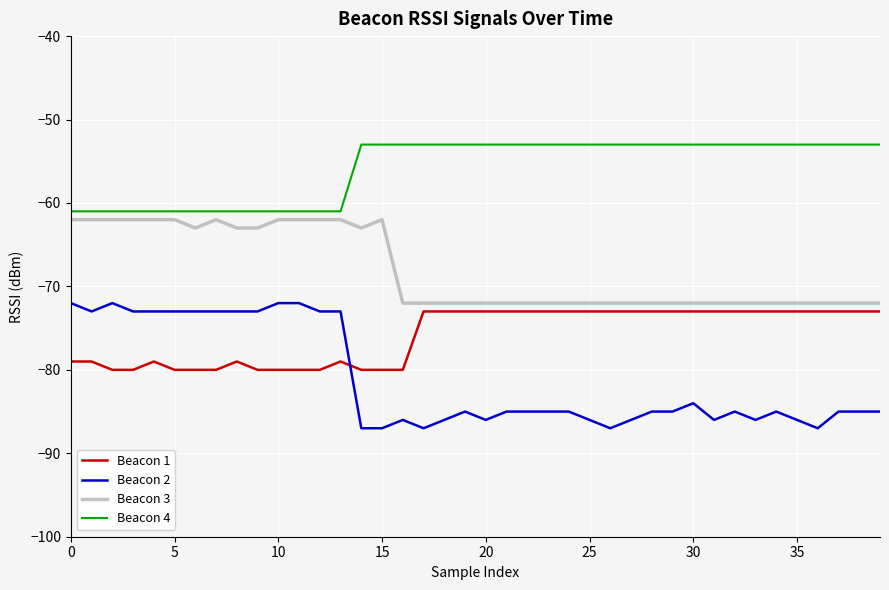

Which series has the widest spread of values?

Beacon 2